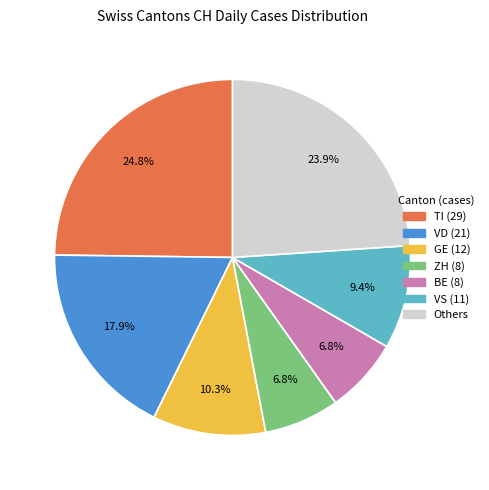

How much of the chart is everything except GE (12)?

89.7%